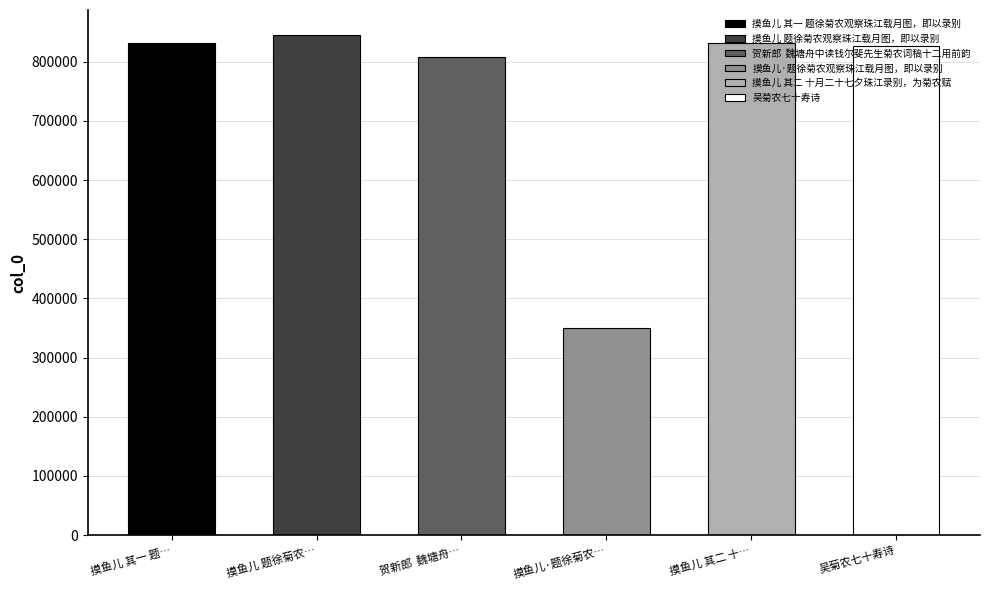

List the labels in order of value, largest first.

摸鱼儿 题徐菊农观察珠江载月图，即以录别, 摸鱼儿 其二 十月二十七夕珠江录别，为菊农赋, 摸鱼儿 其一 题徐菊农观察珠江载月图，即以录别, 吴菊农七十寿诗, 贺新郎  魏塘舟中读钱尔斐先生菊农词稿十二用前韵, 摸鱼儿·题徐菊农观察珠江载月图，即以录别